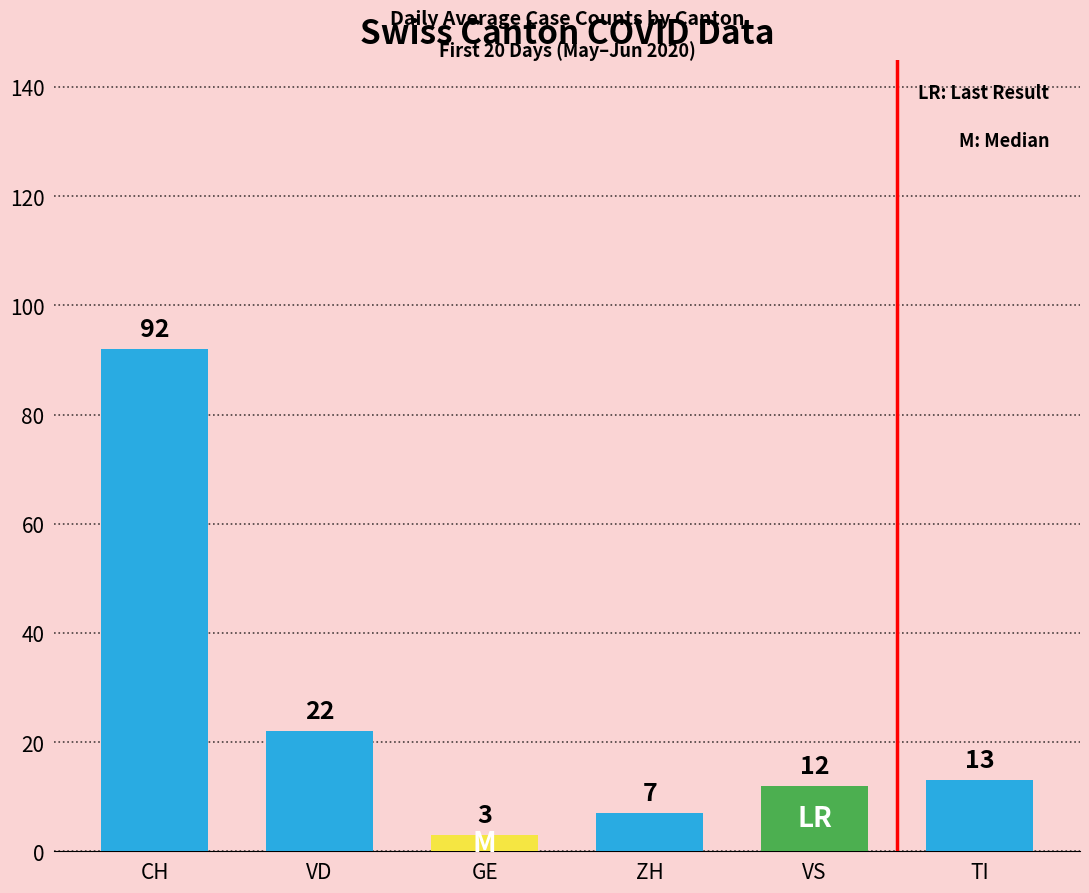

How many data points does each series have?

6